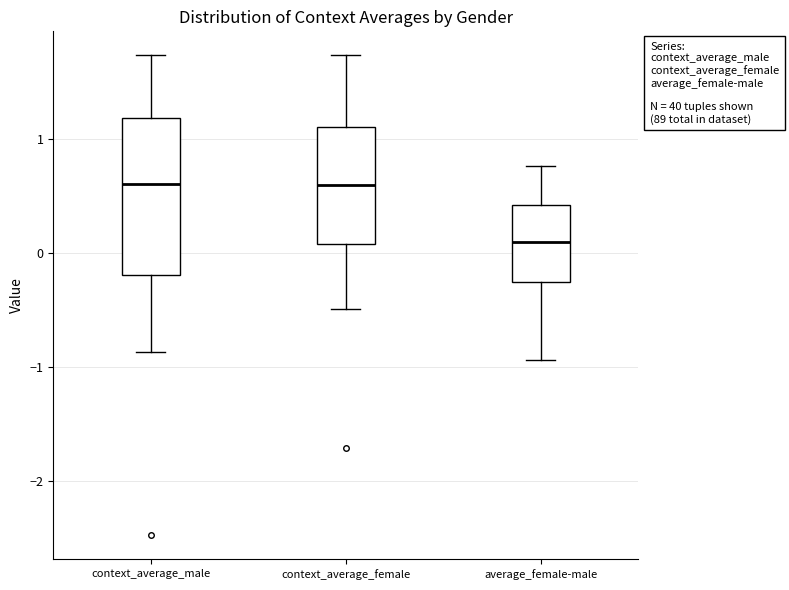

Comparing the boxes themselves (not the whiskers), which one is the tallest?

context_average_male